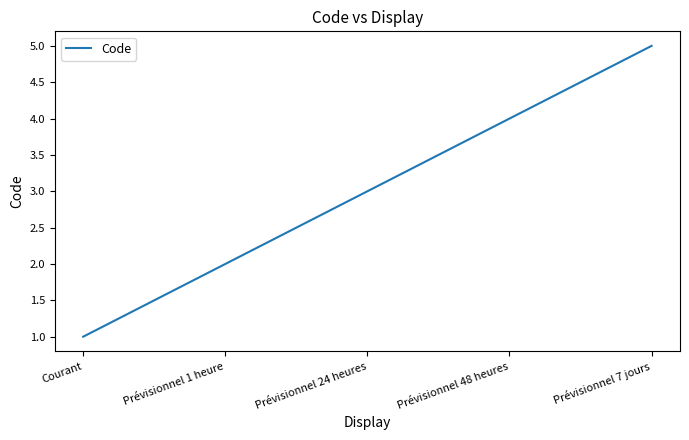

Rank the categories by value from highest to lowest.

Prévisionnel 7 jours, Prévisionnel 48 heures, Prévisionnel 24 heures, Prévisionnel 1 heure, Courant